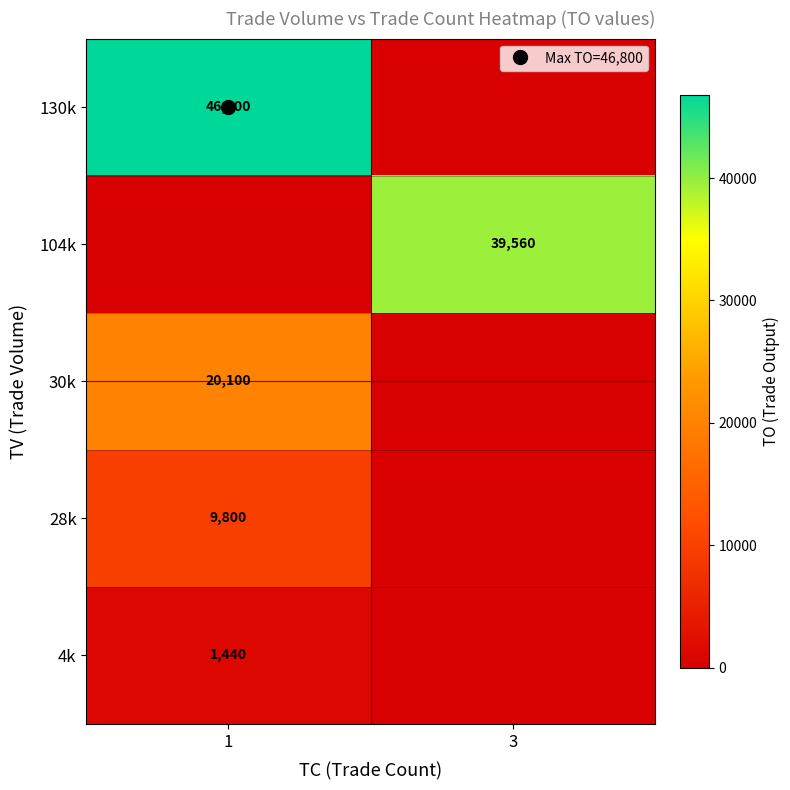

What is the total value across all series at 1?

78140